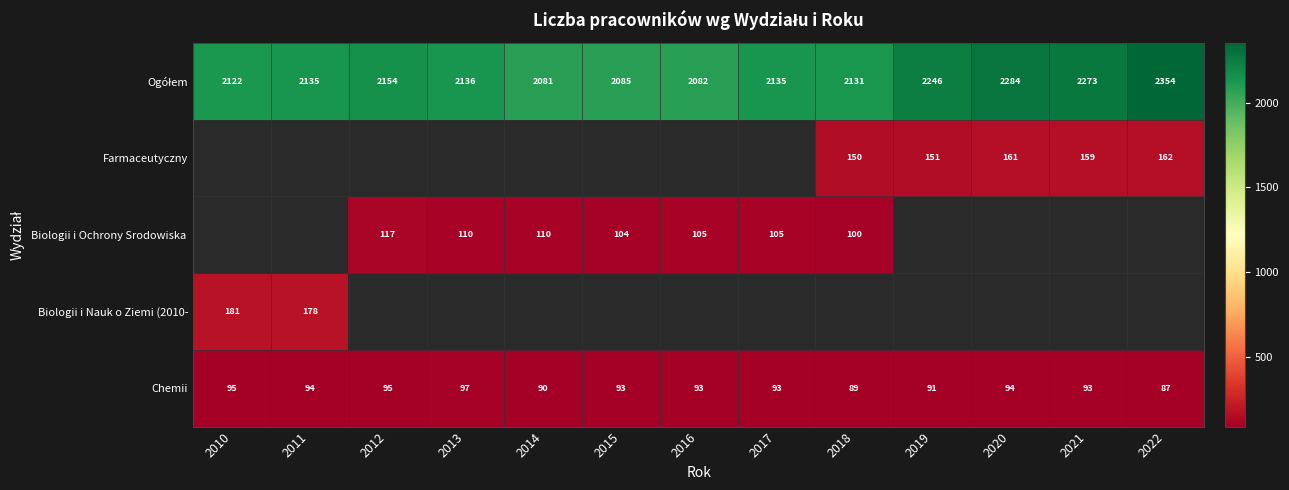

What is the sum of the Chemii values at 2021 and 2020?

187